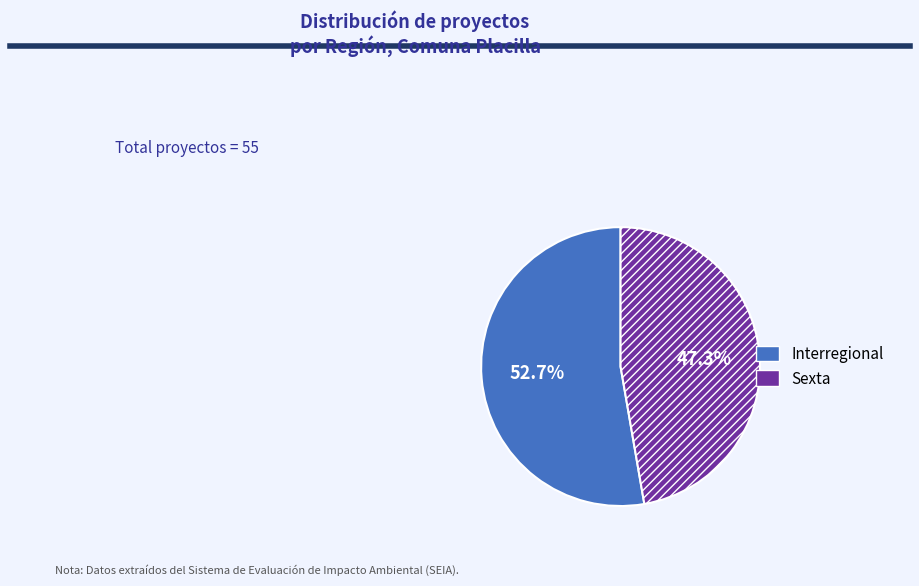

What portion of the pie excludes Interregional?

47.3%